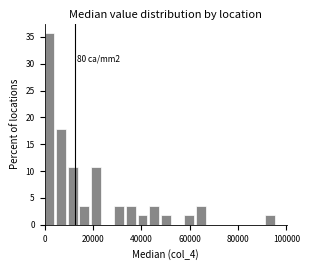

Around what value on the x-axis is the tallest bar? Give the approximate position of its centre, as read against the axis.

2000